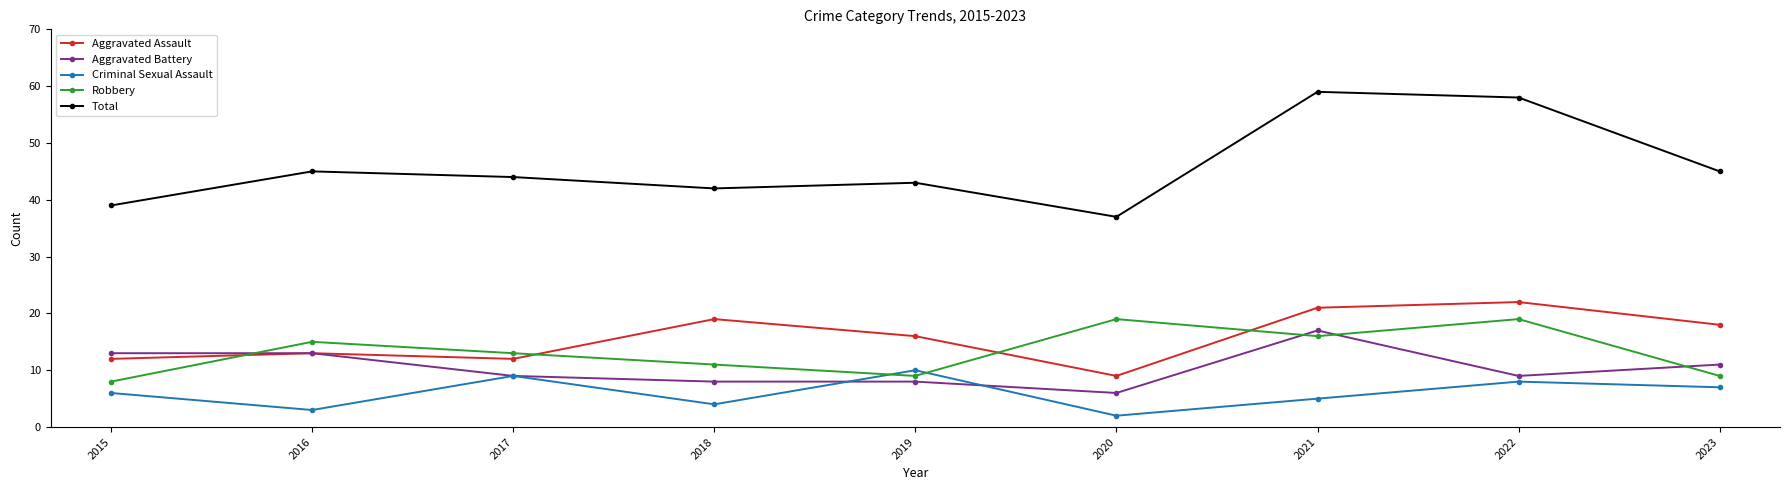

What is the difference between the highest and lowest values at 2022?

50